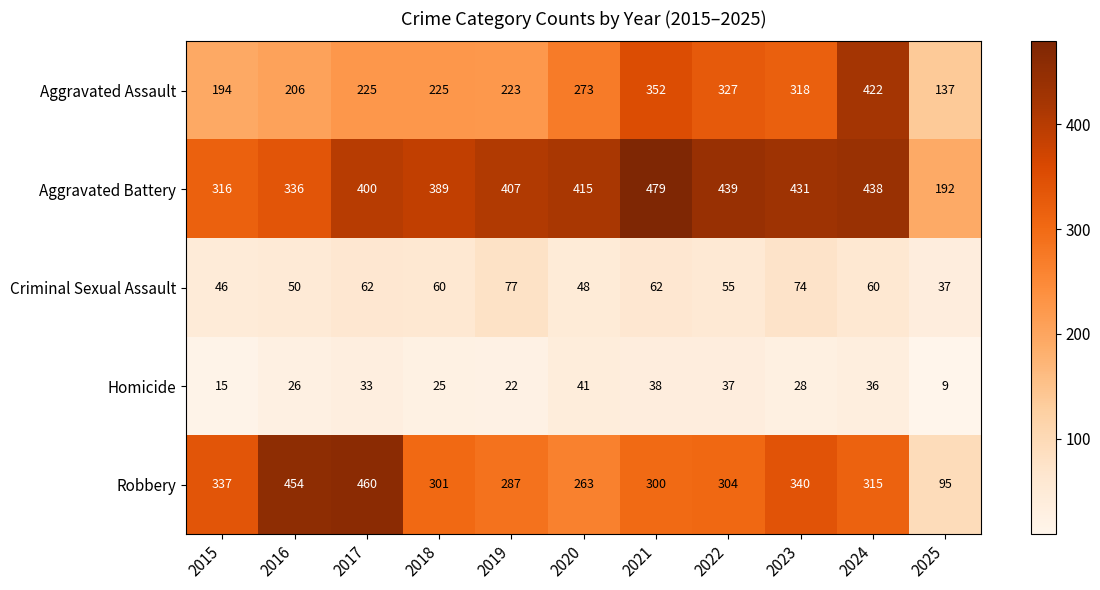

What is the total value across all series at 2020?

1040